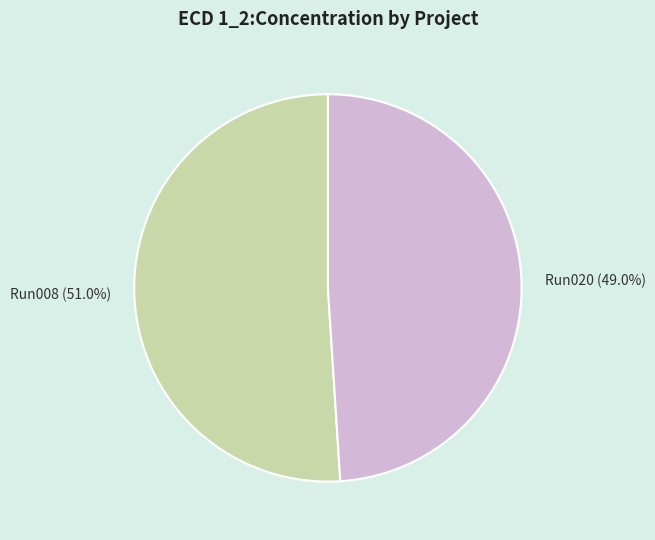

To the nearest percent, what is the difference between the largest and smallest slice percentages?

2%